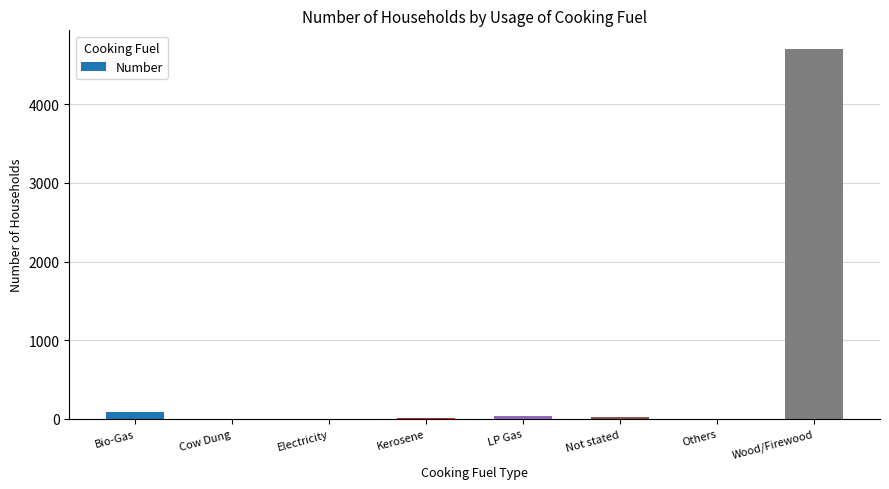

Which has a higher value, Wood/Firewood or Others?

Wood/Firewood